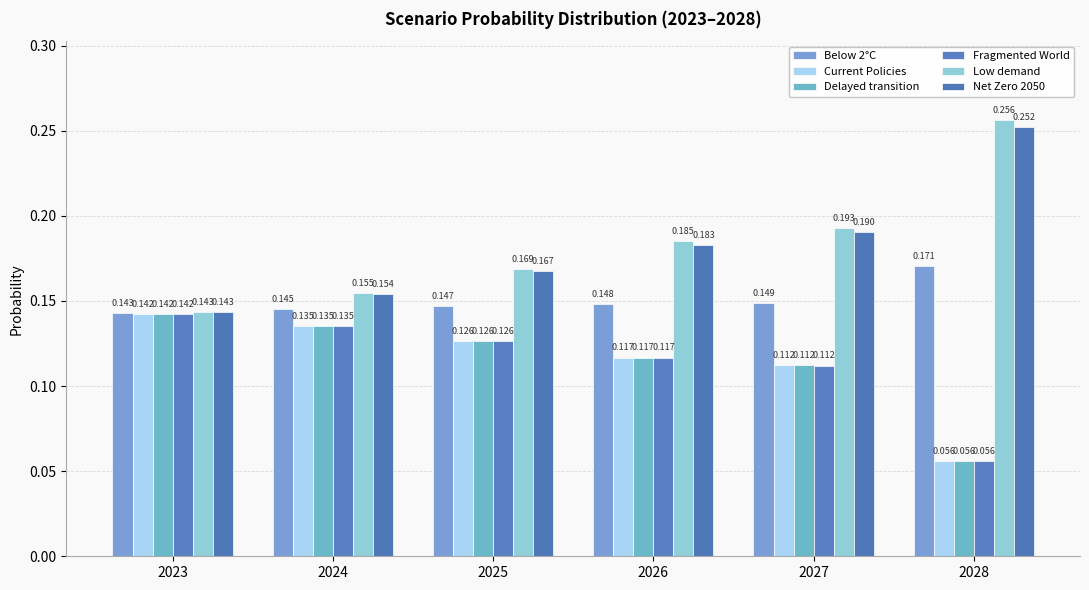

Between 2024 and 2027, which series saw the biggest shift?

Low demand